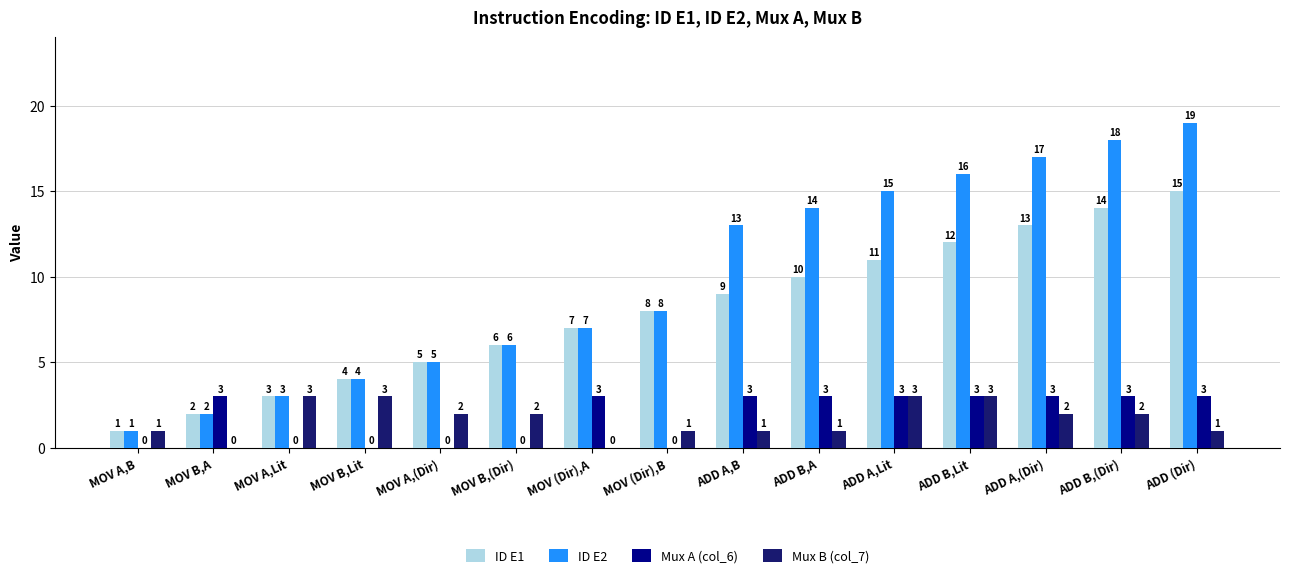

At which category is the sum across all series the highest?

ADD (Dir)